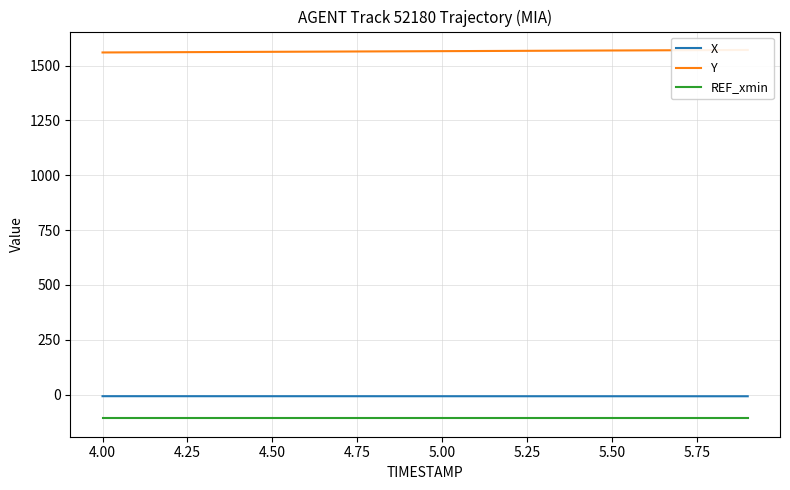

Reading left to right, extract all data points from this chart.

X: -7.7	-7.7	-7.7	-7.7	-7.8	-7.8	-7.8	-7.8	-7.8	-7.8	-7.9	-7.9	-7.9	-7.9	-7.9	-7.9	-8.0	-8.0	-8.0	-8.0
Y: 1560.2	1560.8	1561.4	1562.0	1562.6	1563.2	1563.8	1564.4	1565.0	1565.6	1566.2	1566.8	1567.4	1568.0	1568.6	1569.2	1569.8	1570.4	1571.0	1571.6
REF_xmin: -108.5	-108.5	-108.5	-108.5	-108.5	-108.5	-108.5	-108.5	-108.5	-108.5	-108.5	-108.5	-108.5	-108.5	-108.5	-108.5	-108.5	-108.5	-108.5	-108.5